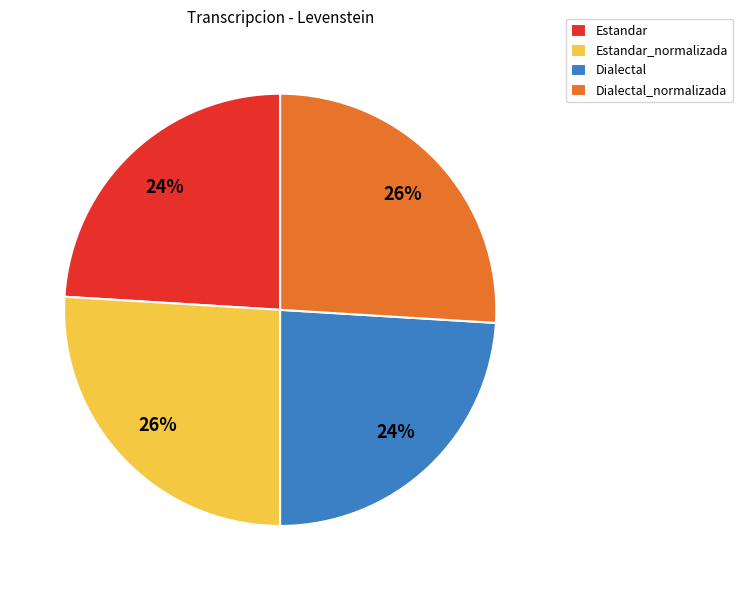

Does Estandar_normalizada account for over 50% of the chart?

No